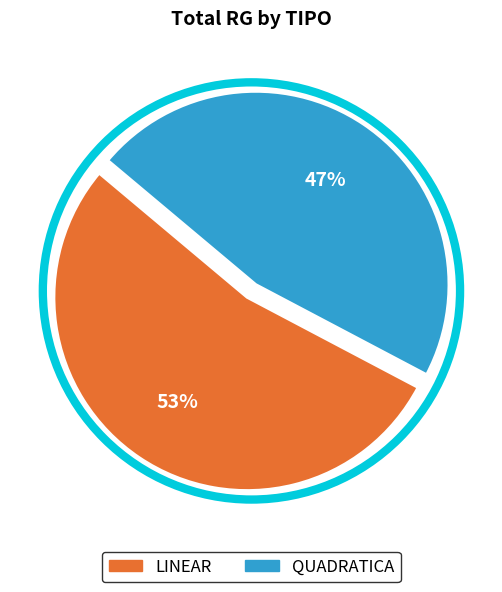

Is there a majority slice in this chart?

Yes